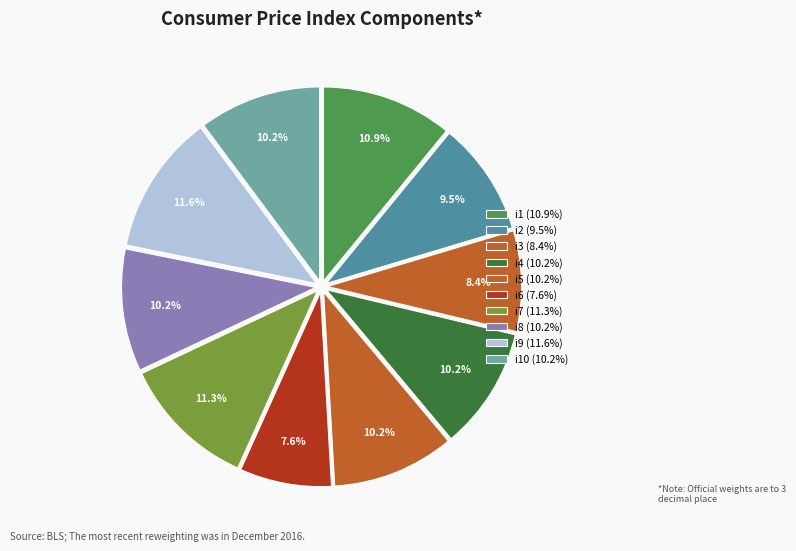

To the nearest percent, what is the difference between the largest and smallest slice percentages?

4%